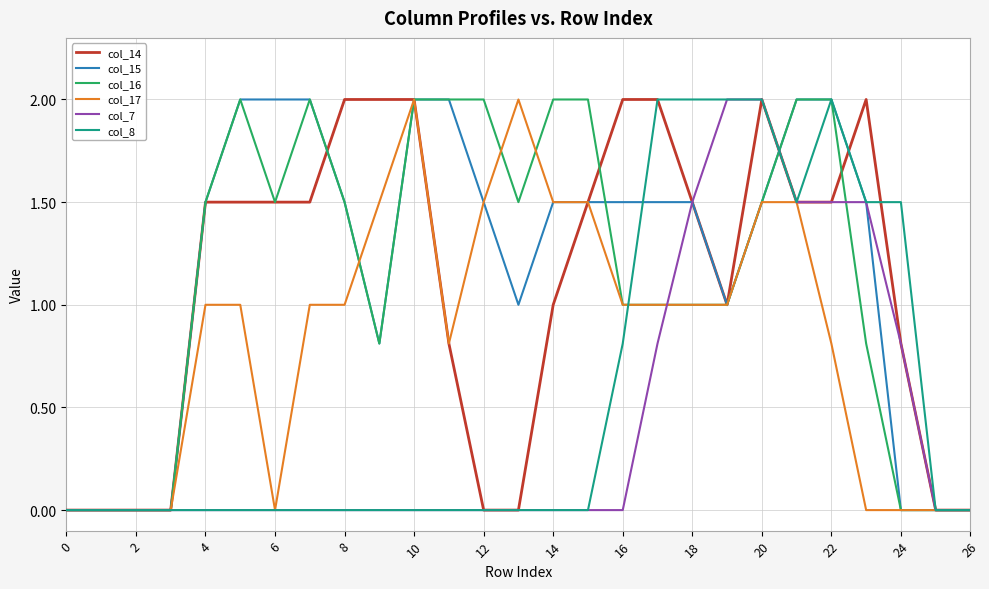

Count the number of data series in this chart.

6